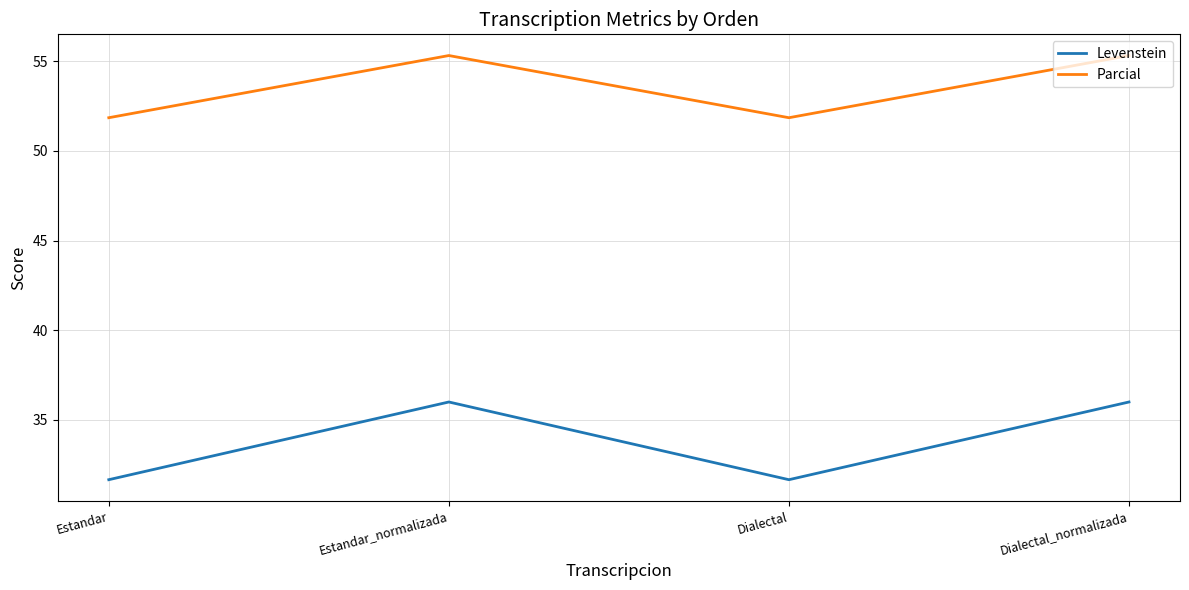

List the series in order of their overall mean, highest first.

Parcial, Levenstein